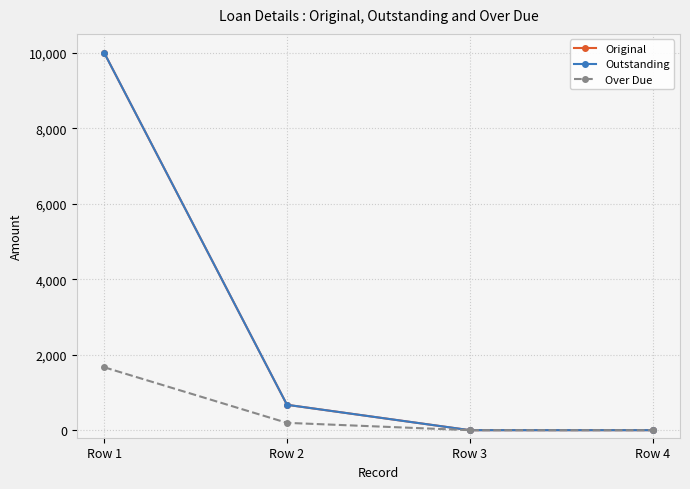

Where does the Original series first go above 672?

Row 1